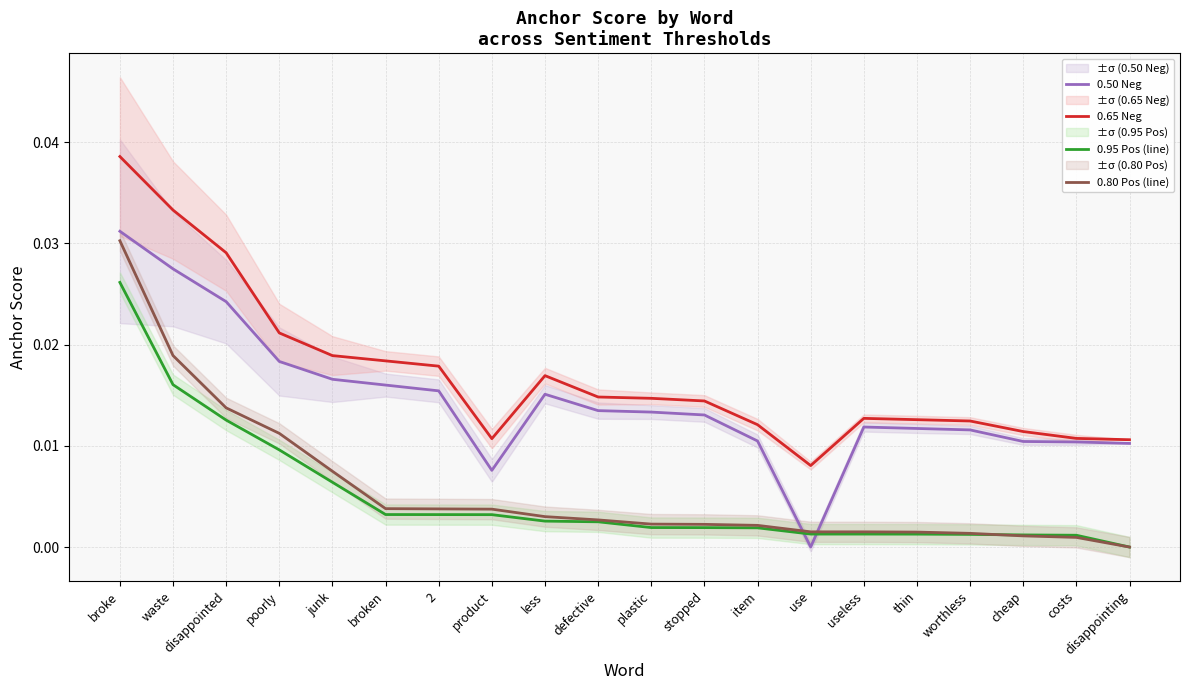

Is it true that 0.65 Neg equals 0.0 at plastic?

False